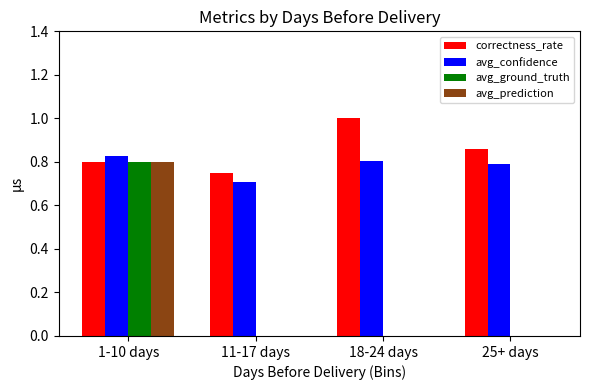

The correctness_rate series shows 1.0 at 18-24 days. True or false?

True